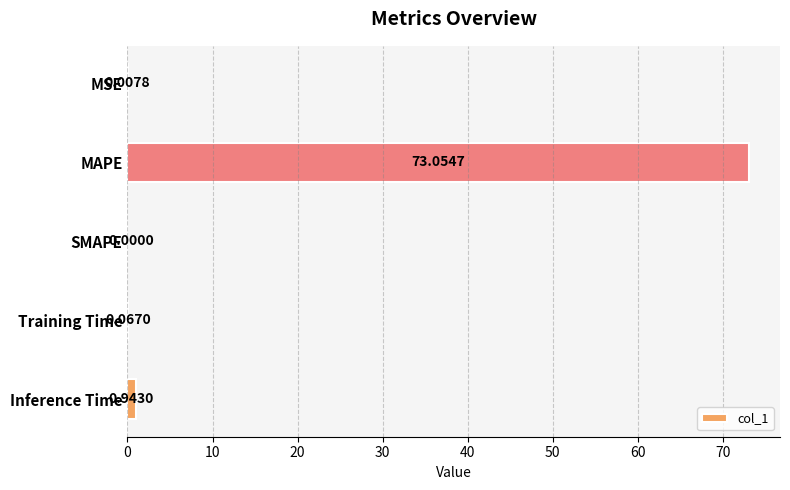

At which label is the value closest to 36?

Inference Time